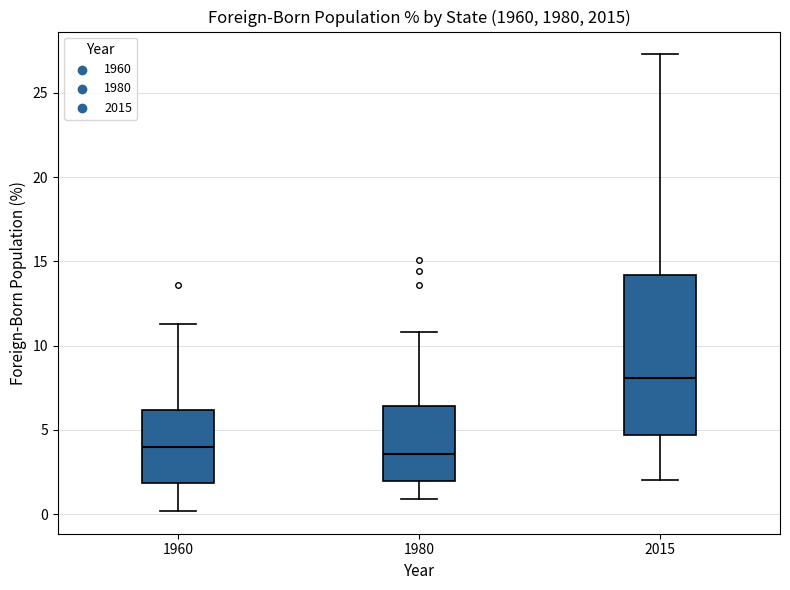

Reading left to right, read every box against the y-axis: the position of its median line, the range the box covers, and the ends of its whiskers. The values are not printed on the chart, so give them approximately, as read against the axis.

1960: median 4.0, box 2.0 to 6.0, whiskers 0.0 to 11.5
1980: median 3.5, box 2.0 to 6.5, whiskers 1.0 to 11.0
2015: median 8.0, box 4.5 to 14.0, whiskers 2.0 to 27.5